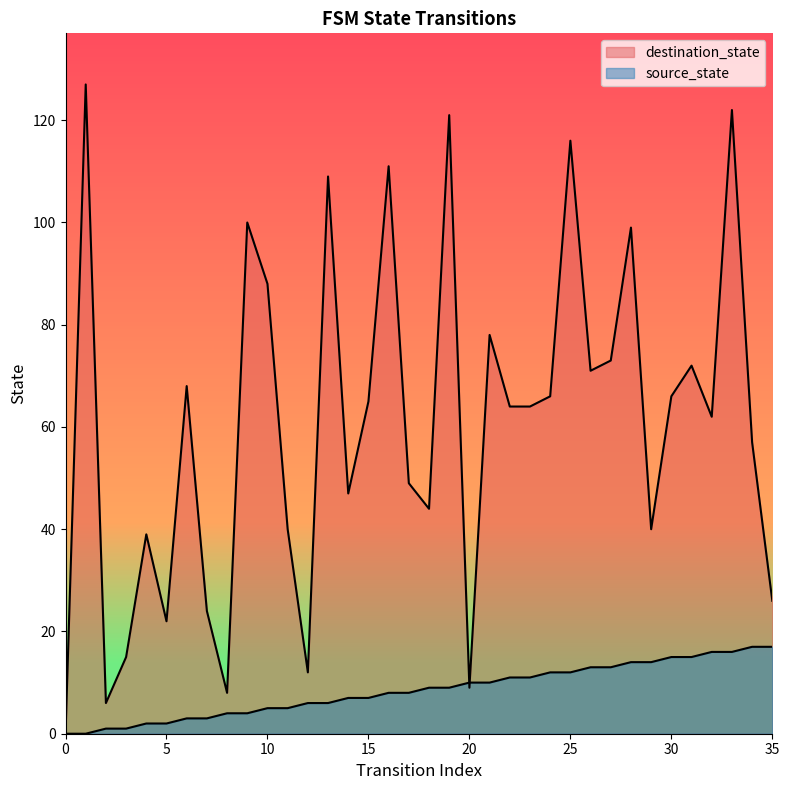

What is the difference between the source_state values at 20 and 29?

4